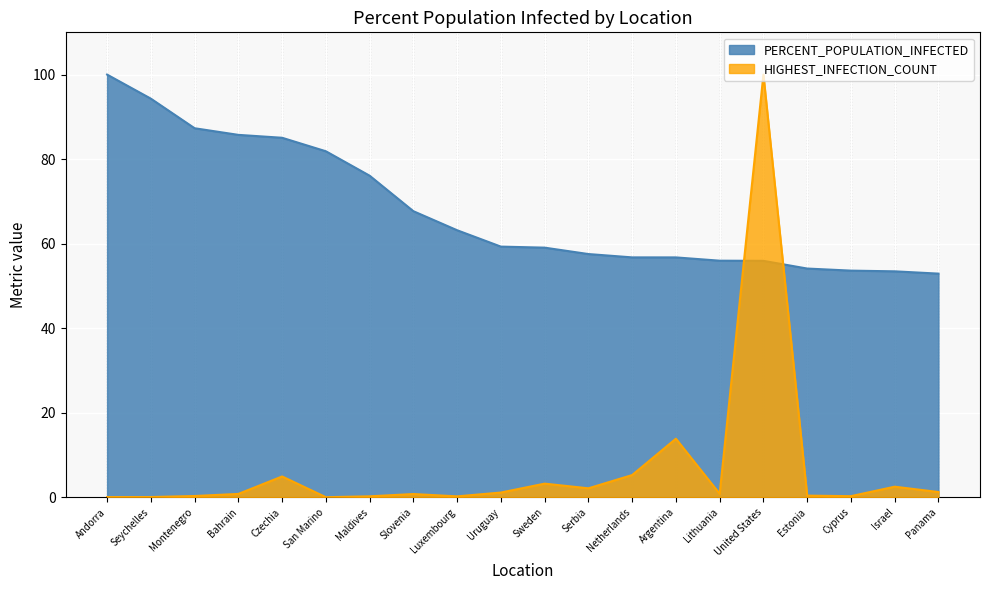

At which label is the value closest to 76?

Maldives